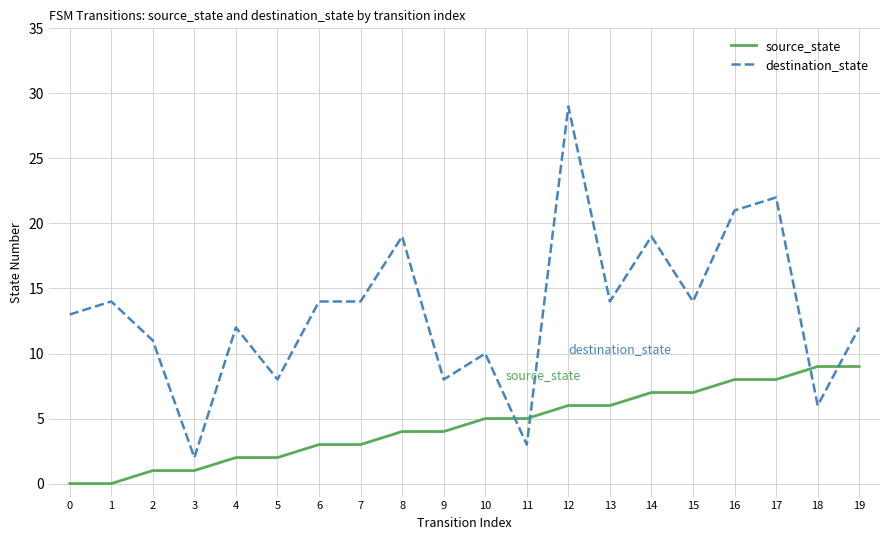

Does the chart display data point markers on the line(s)?

No